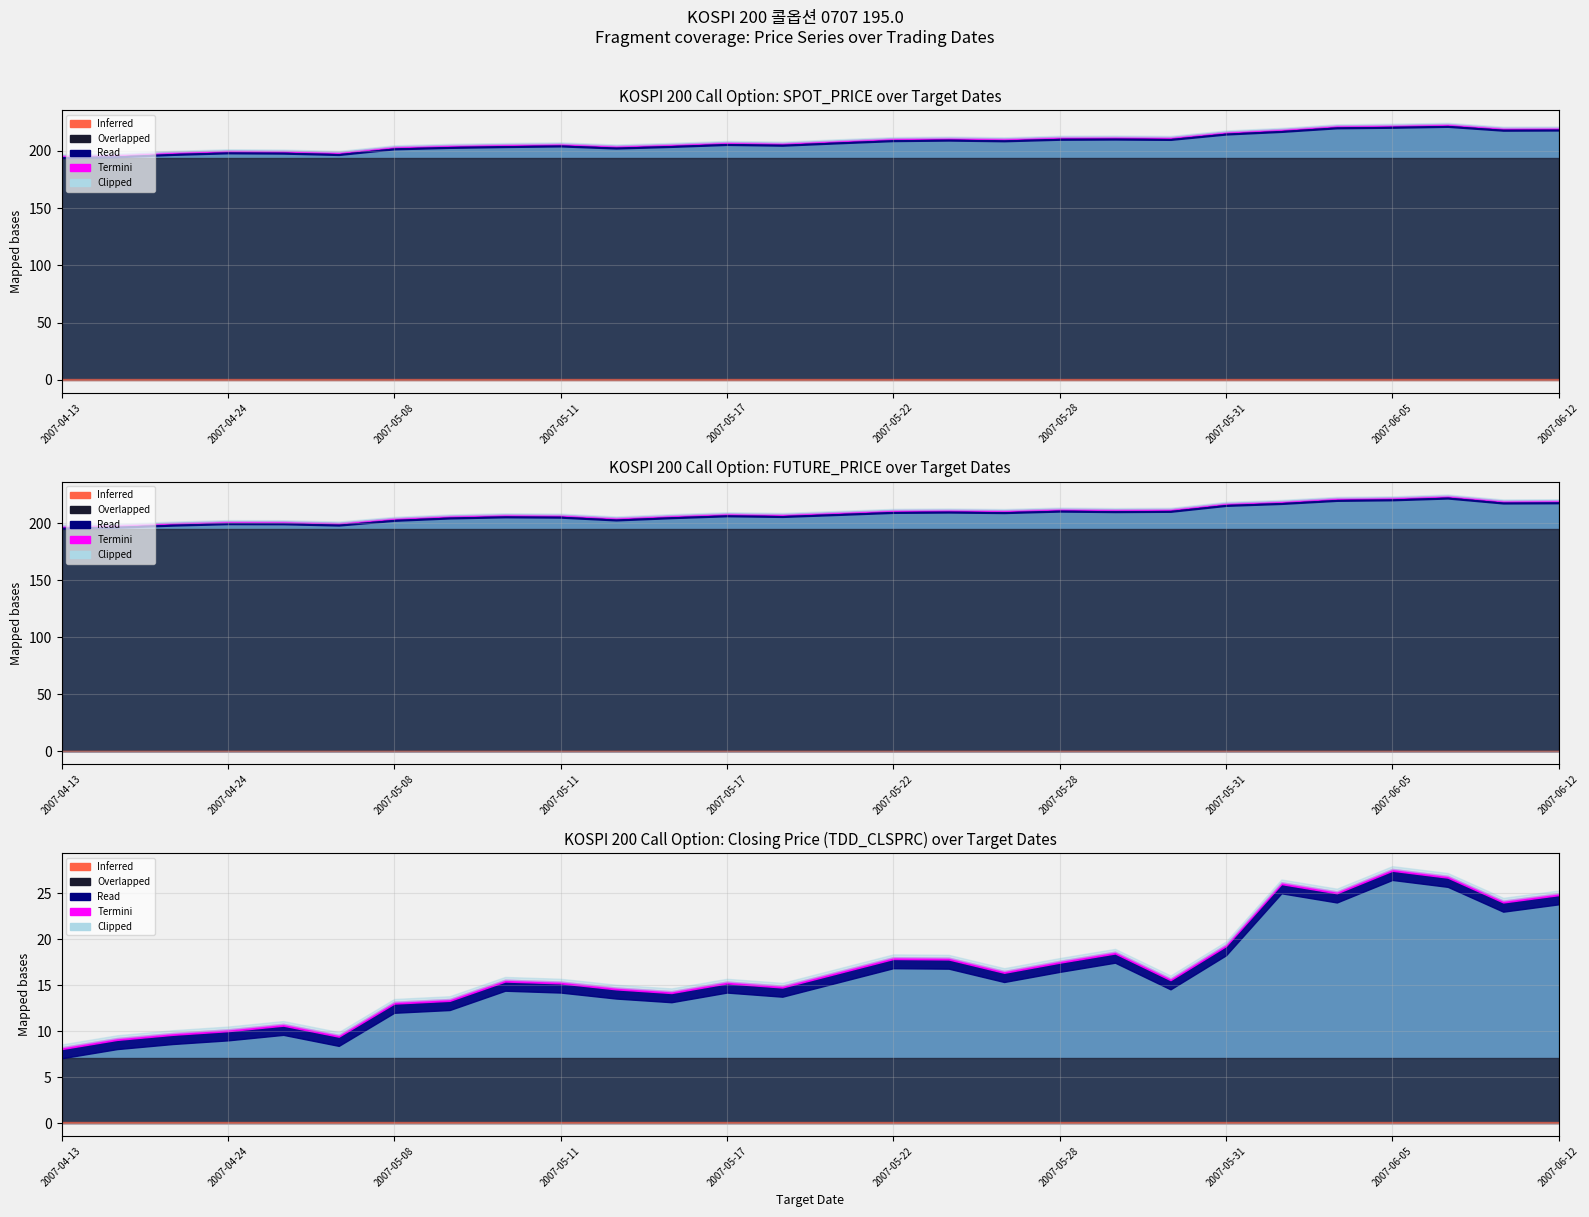

True or false: TDD_CLSPRC has a value of 9.1 at FUTURE_PRICE.

True